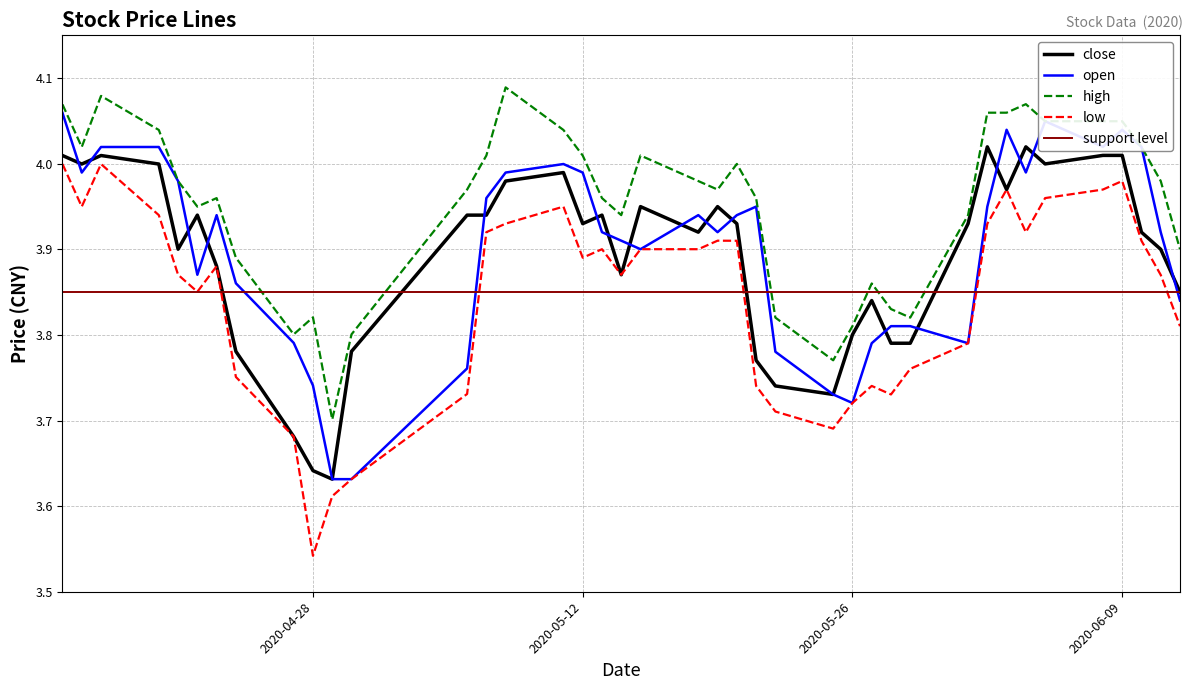

Rank the series at 2020-05-20 from lowest to highest value.

low, close, open, high